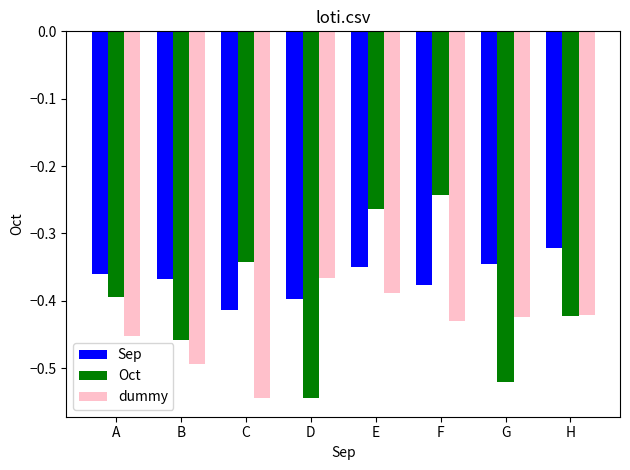

At which label does dummy reach its peak?

D